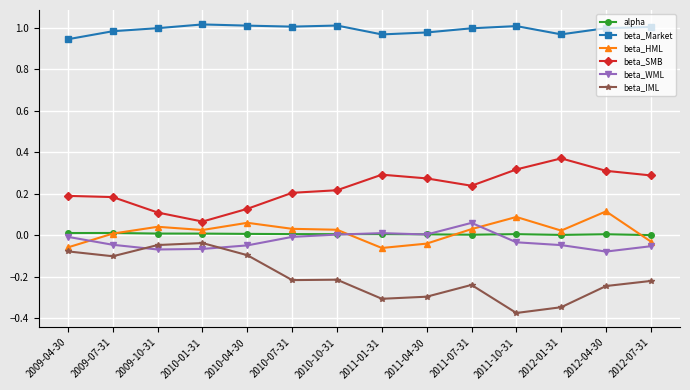

At 2011-10-31, list the series in order from smallest to largest.

beta_IML, beta_WML, alpha, beta_HML, beta_SMB, beta_Market